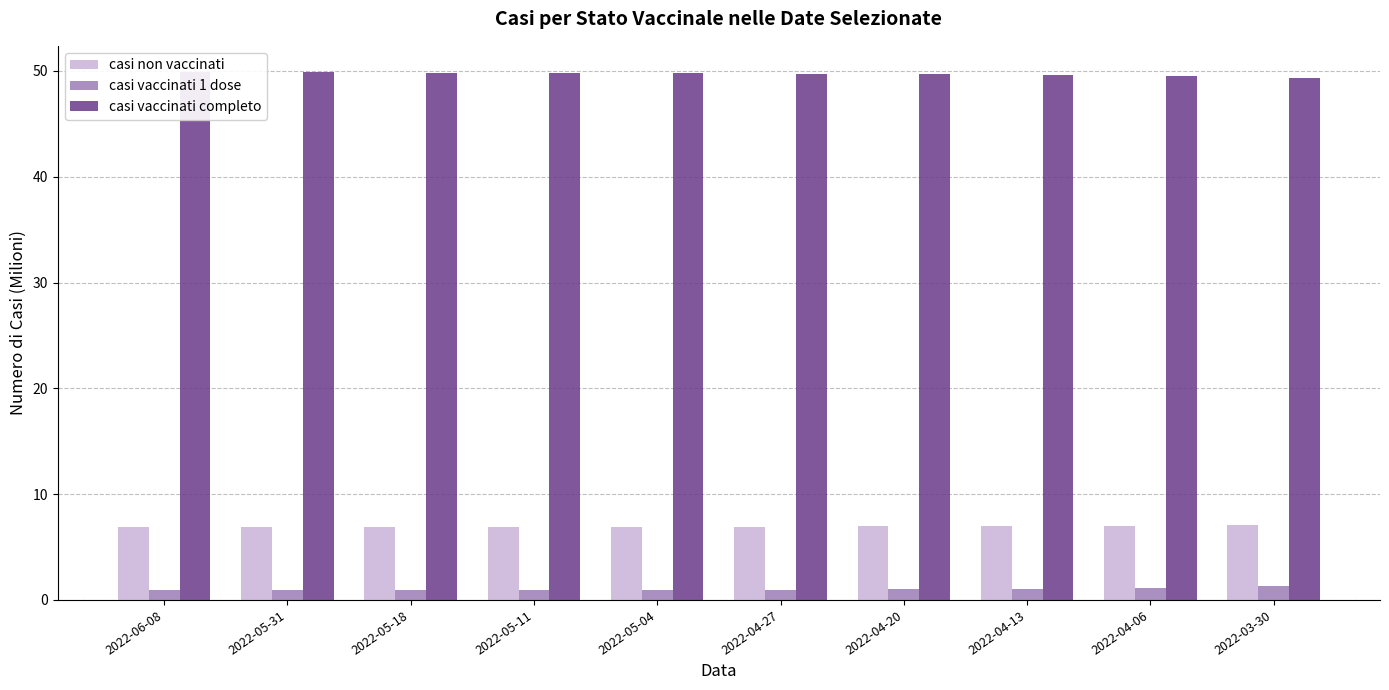

What is the average value of the casi non vaccinati series?

6.9